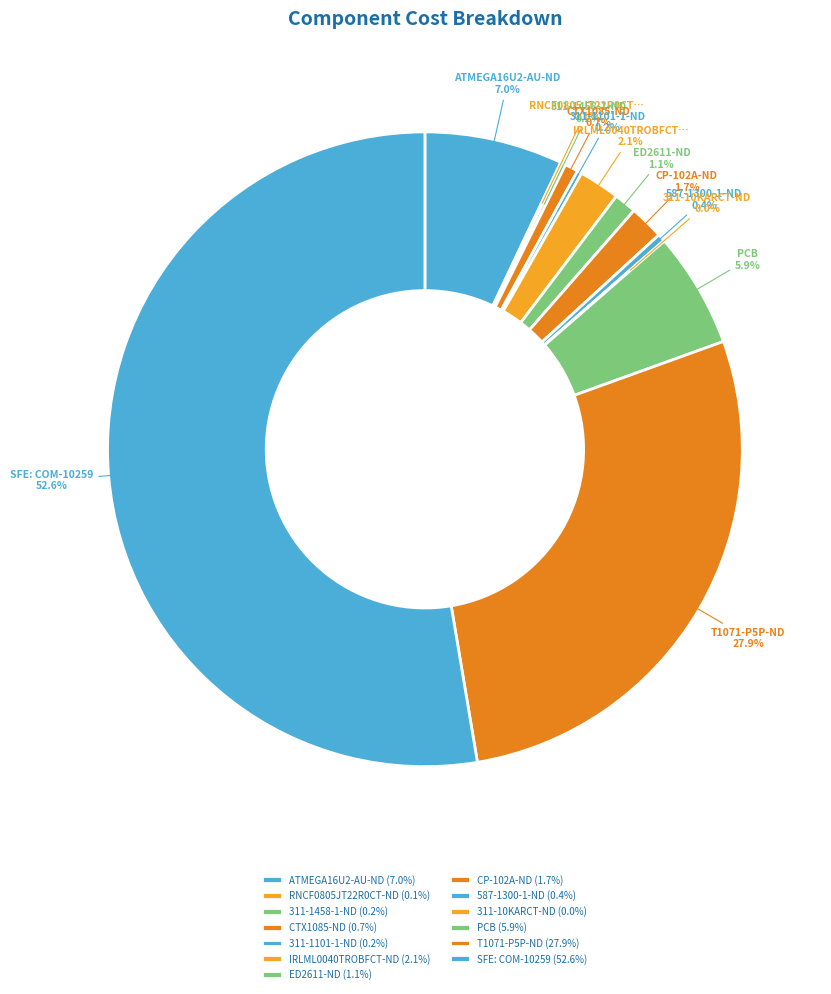

How many slices are in this pie chart?

13